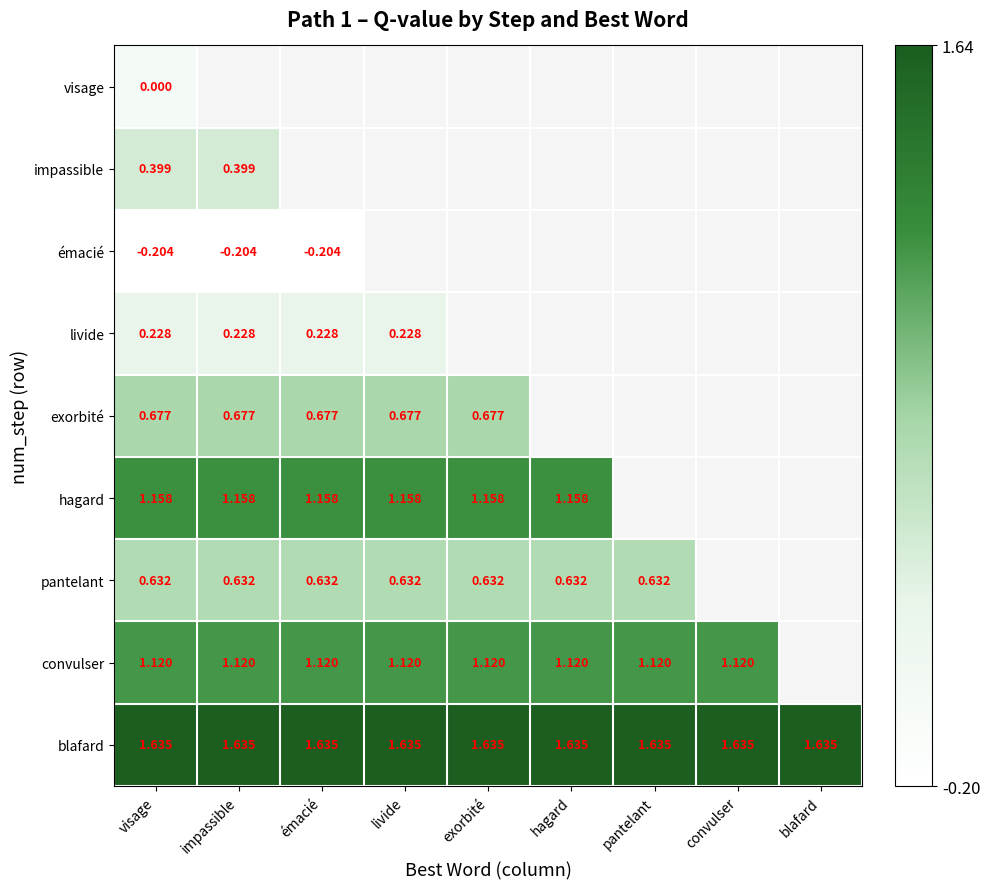

What is the smallest value displayed?

-0.2